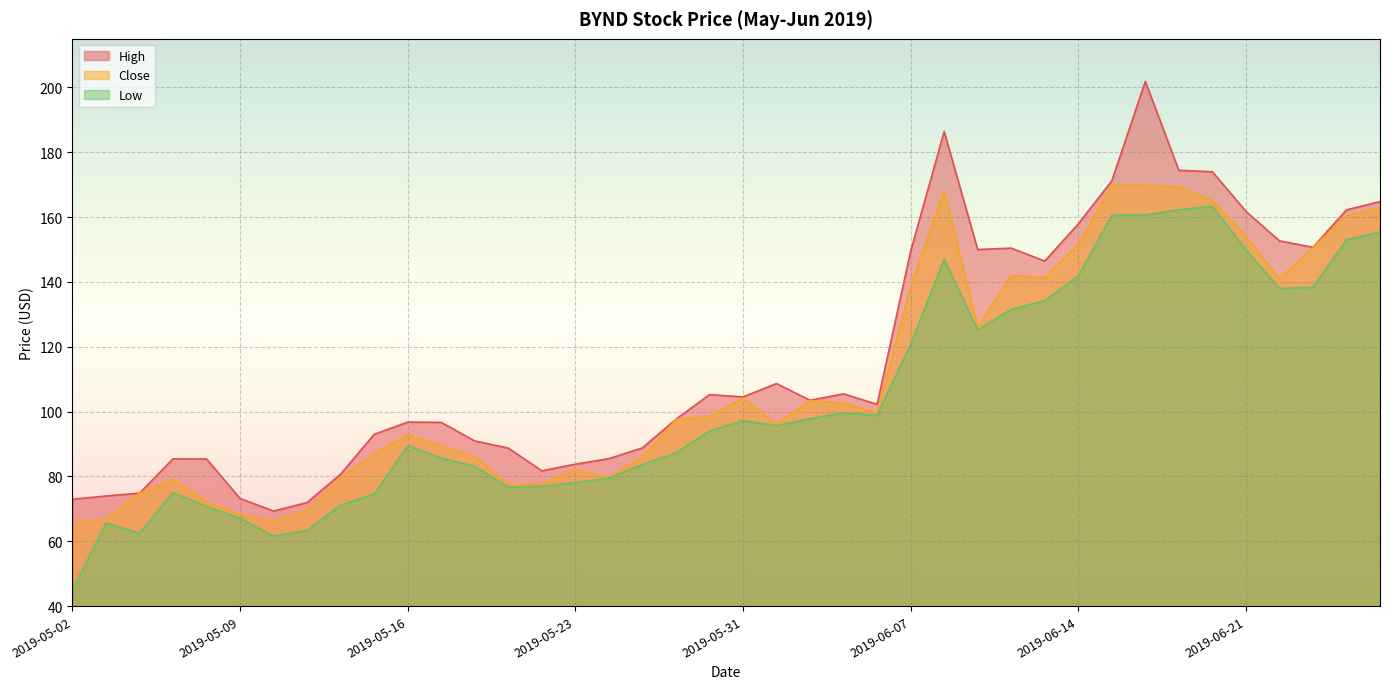

What is the approximate value of Low at 2019-06-24?

138.0